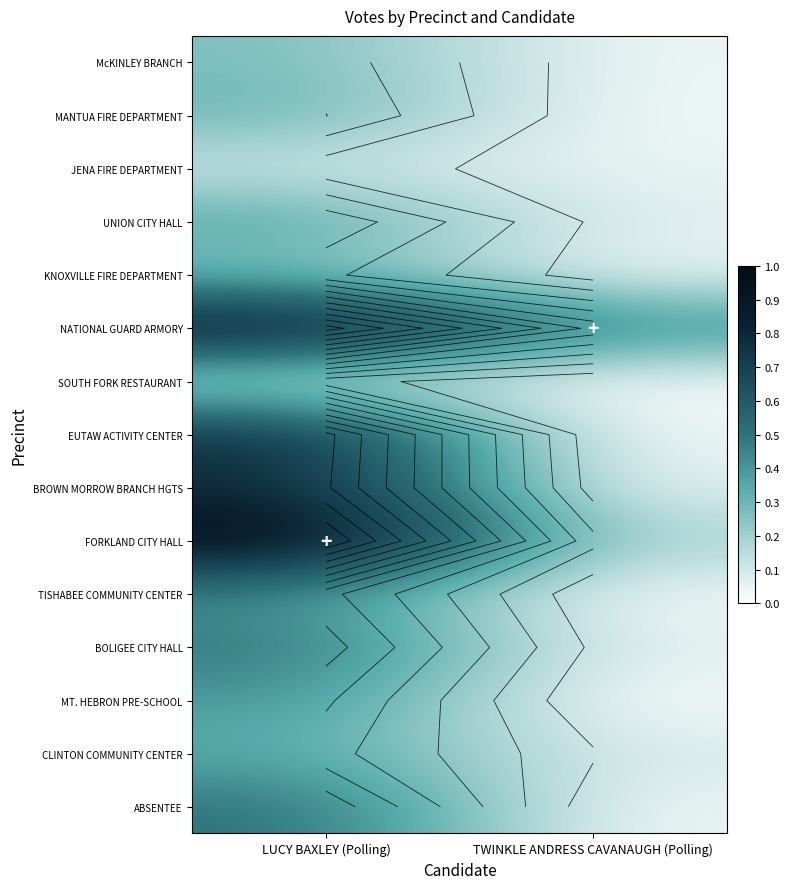

How many categories are shown in the chart?

2